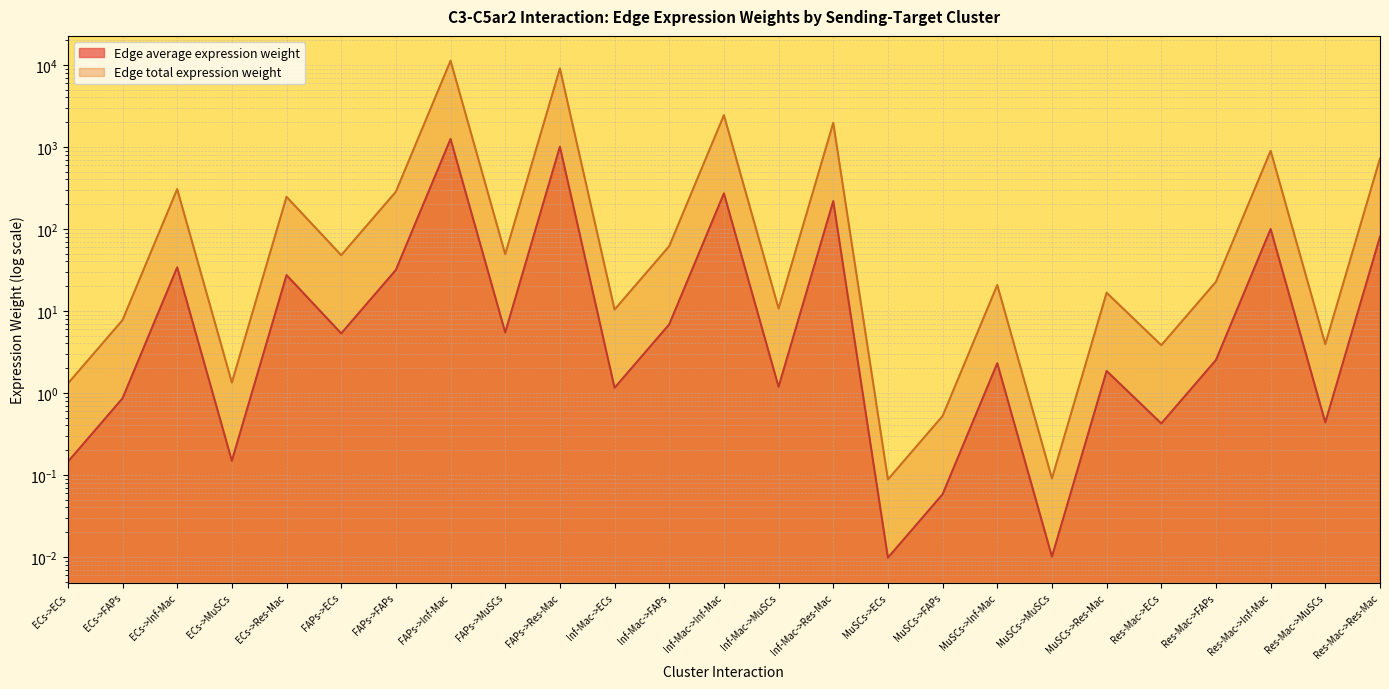

Which series changed the most between FAPs->Res-Mac and Res-Mac->Inf-Mac?

Edge average expression weight